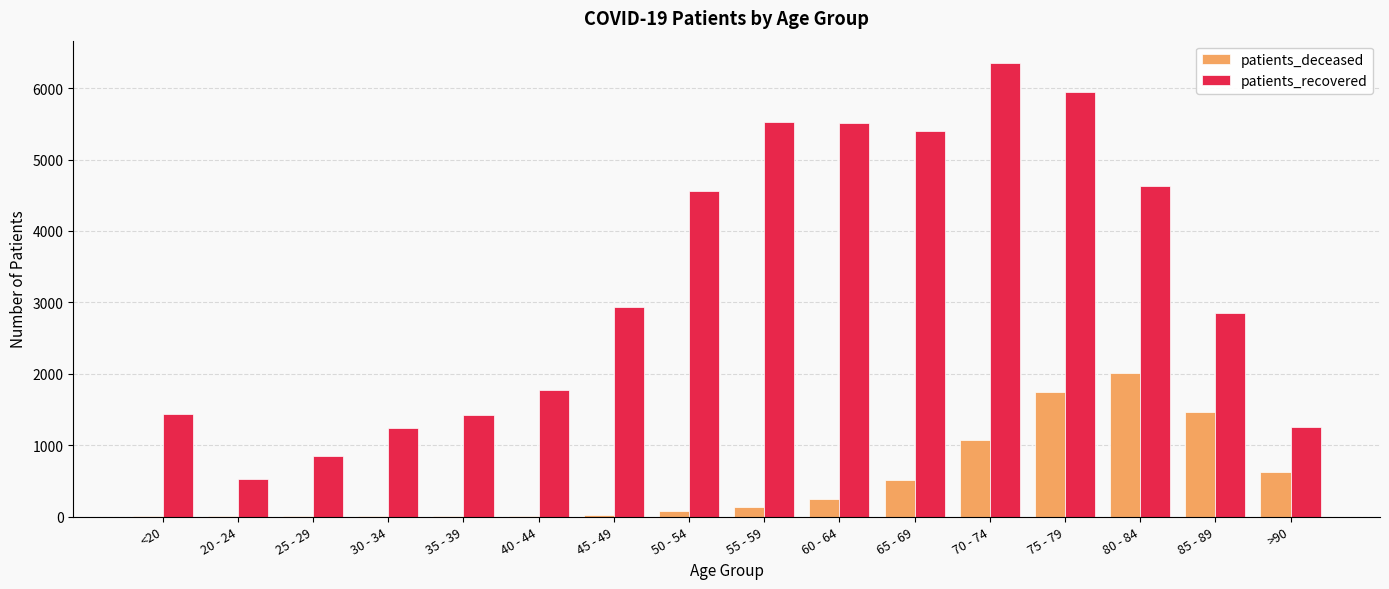

Which series changed the most between 25 - 29 and 30 - 34?

patients_recovered